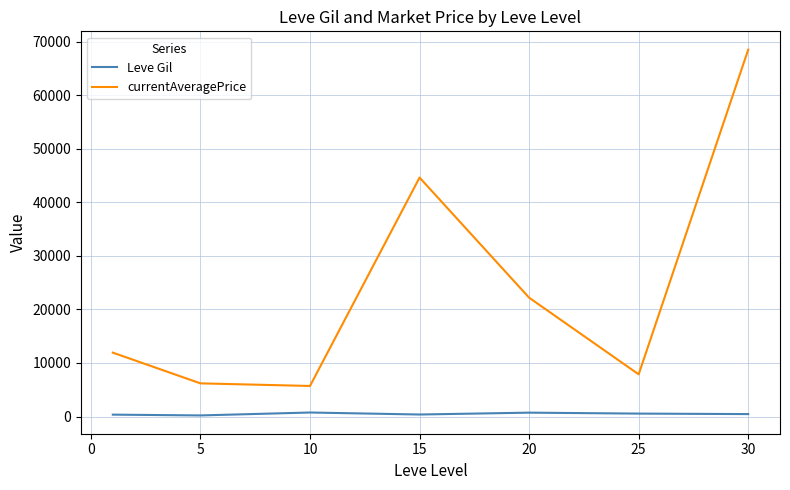

Which series has the largest range (max minus min)?

currentAveragePrice